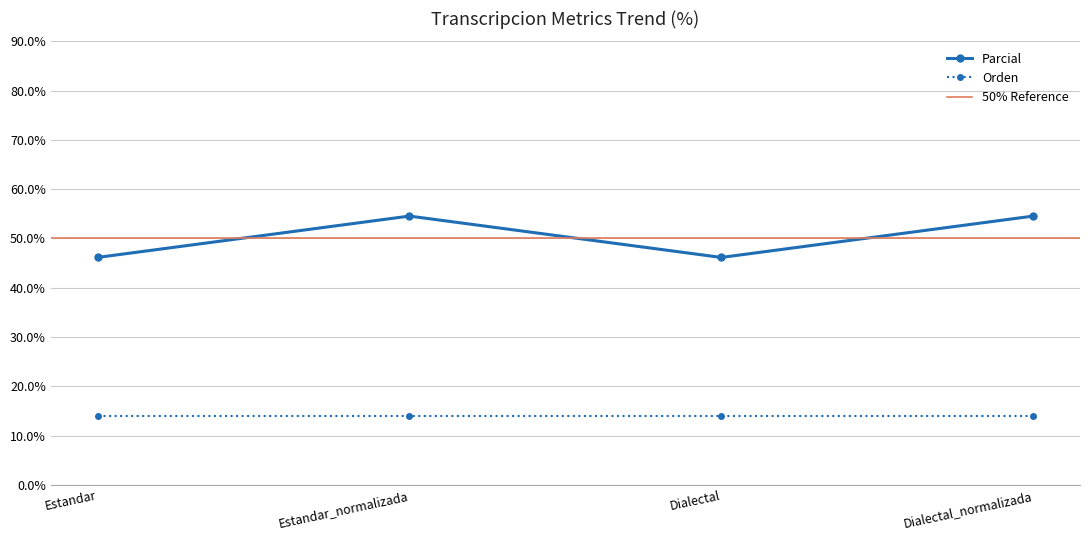

True or false: there are more than 2 points higher than both neighbors.

False